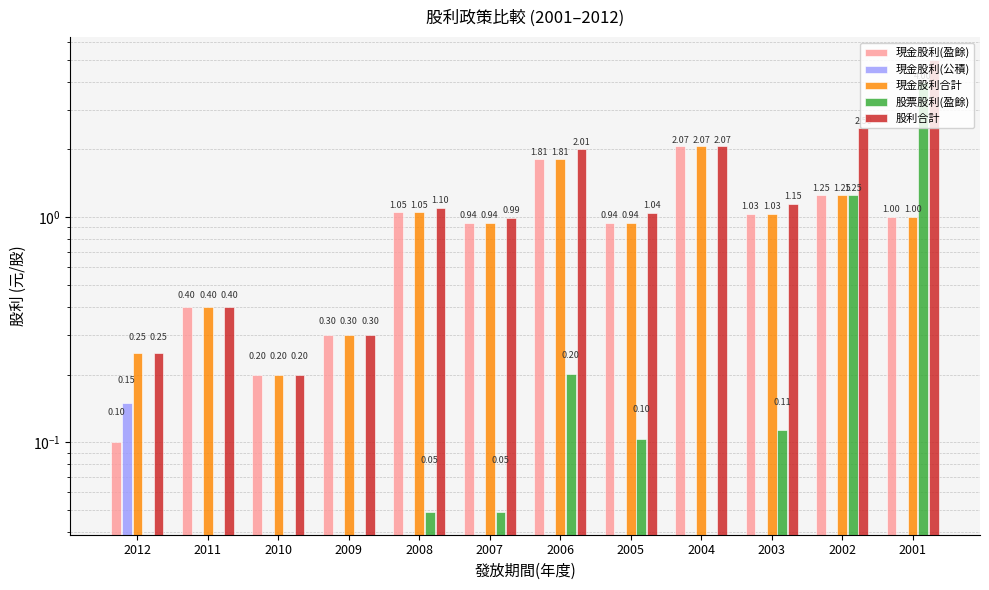

Between 2006 and 2003, which is larger?

2006